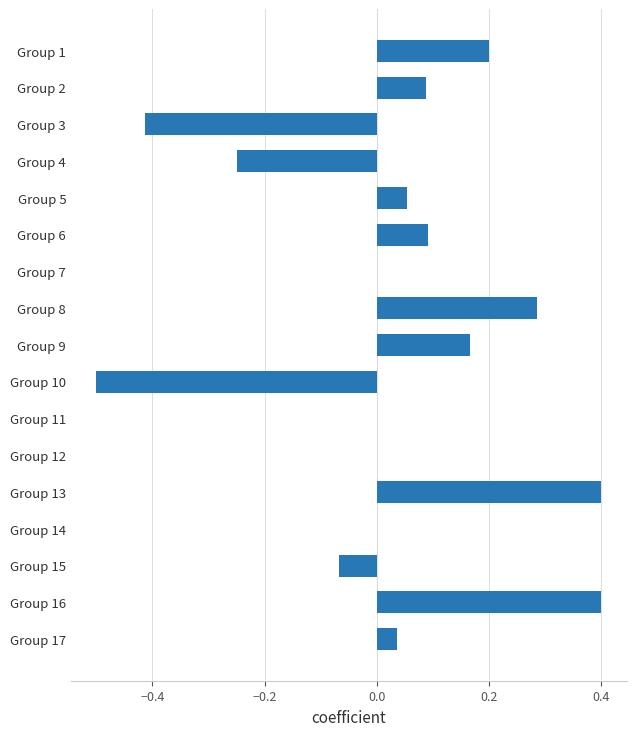

What is the greatest value displayed?

0.4